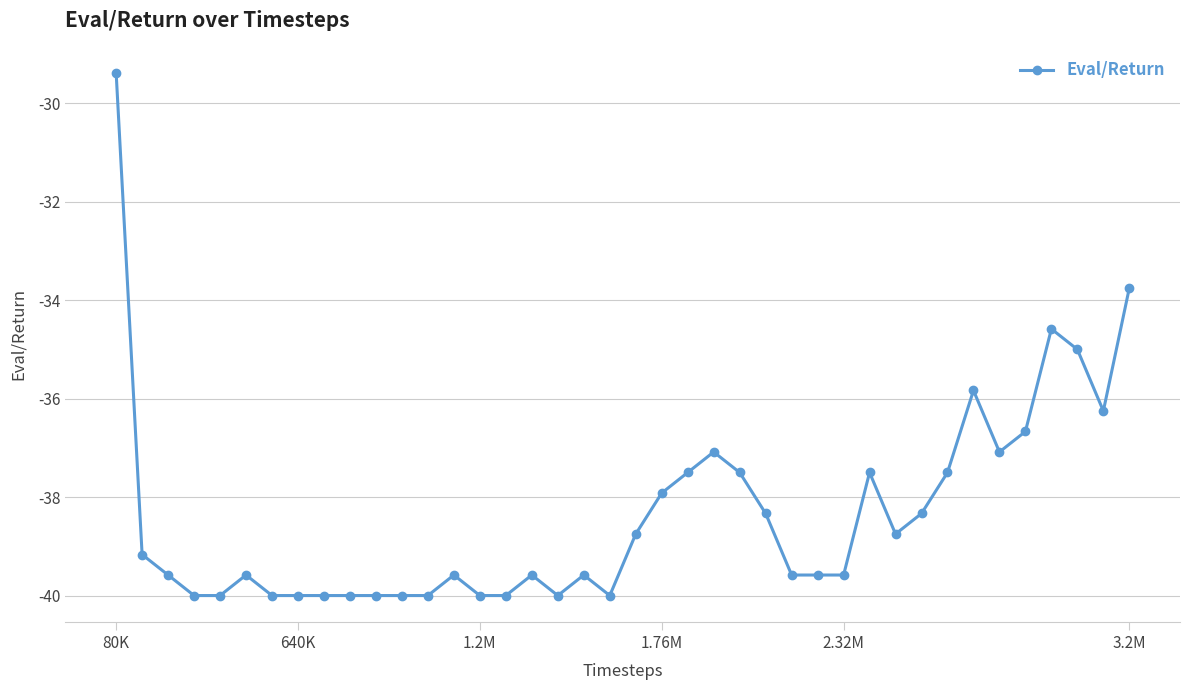

What is the maximum value shown in the chart?

-29.4